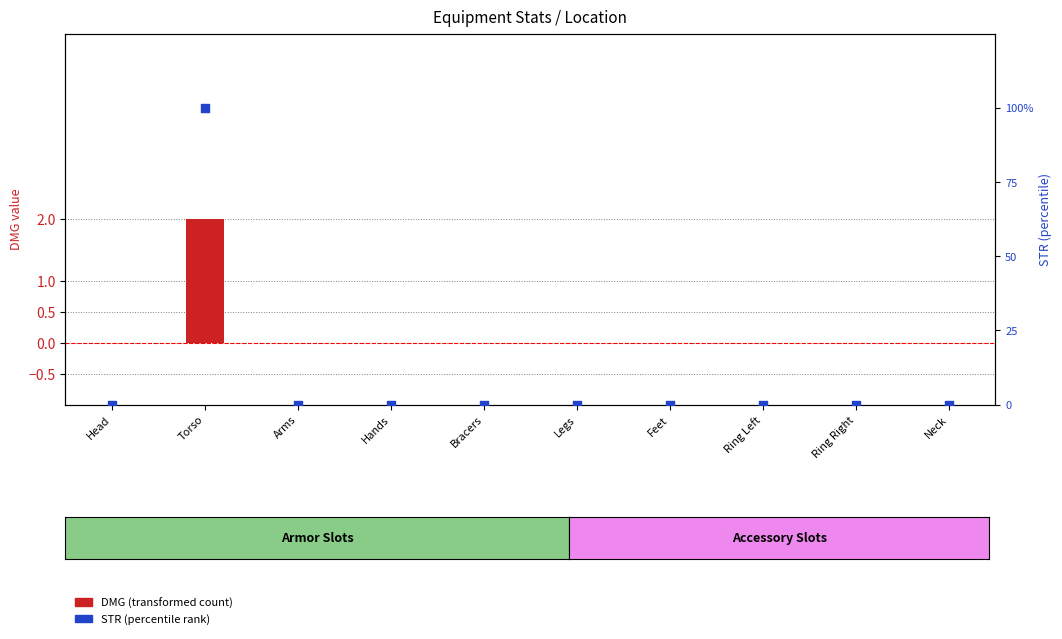

At which category is the sum across all series the highest?

Torso